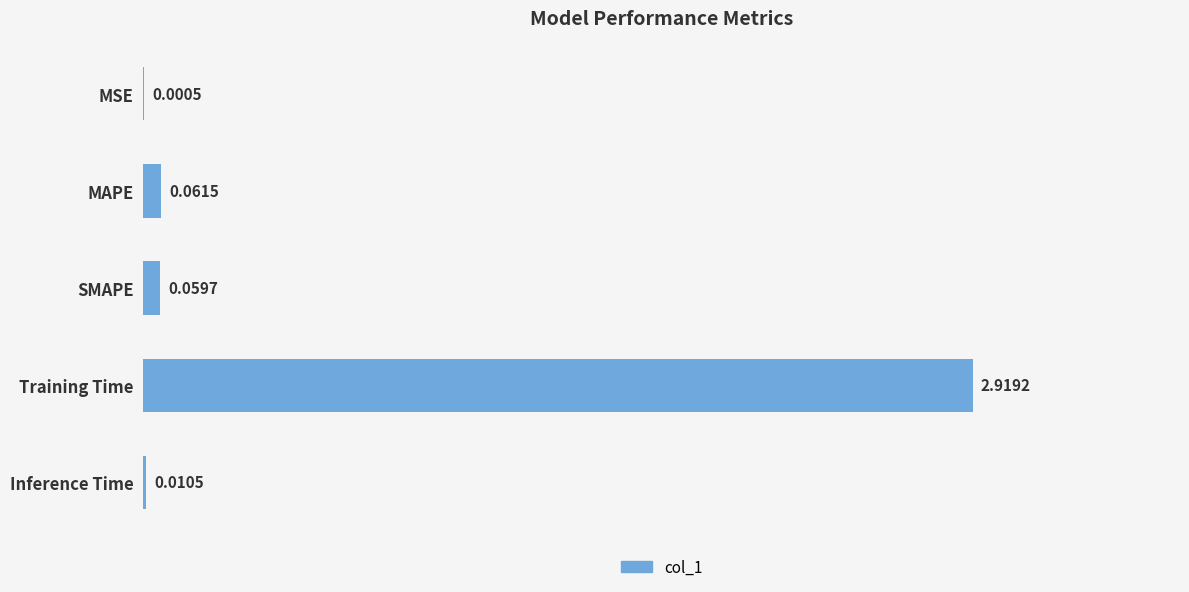

At which category does the chart reach its peak across all series?

Training Time